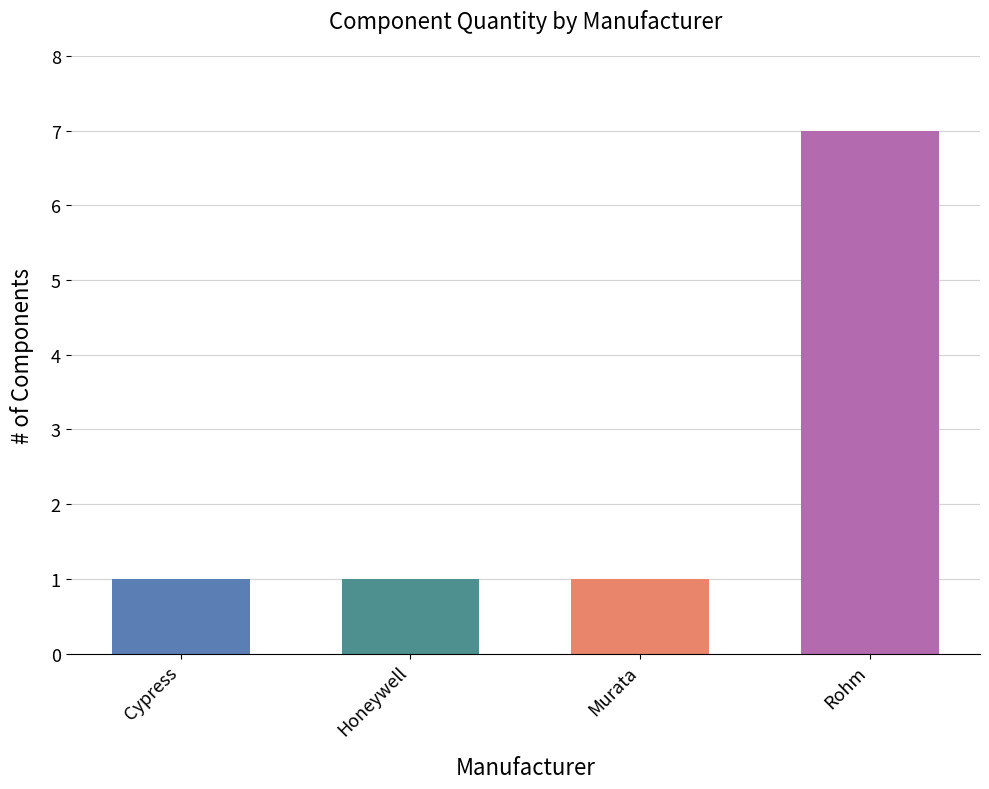

Reading right to left, list all the values displayed in this chart.

Rohm=7	Murata=1	Honeywell=1	Cypress=1